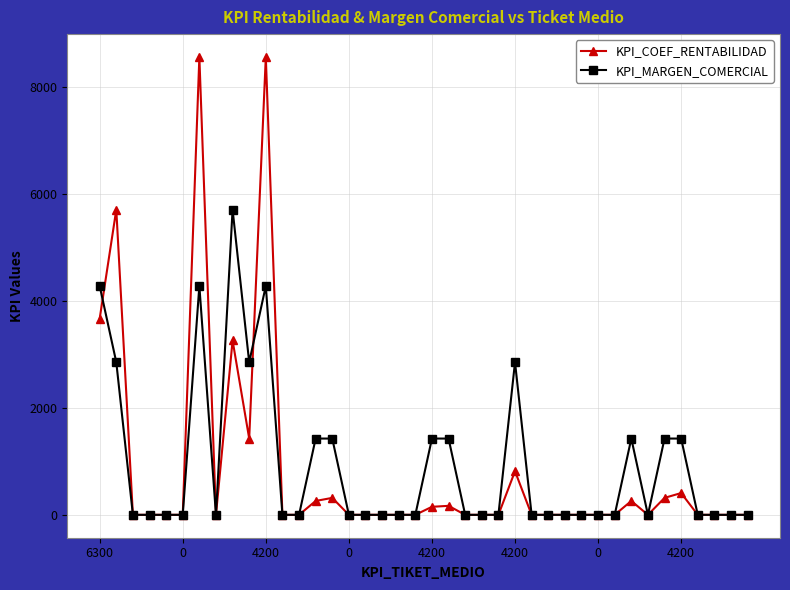

Is this an area chart (filled region under the line)?

No